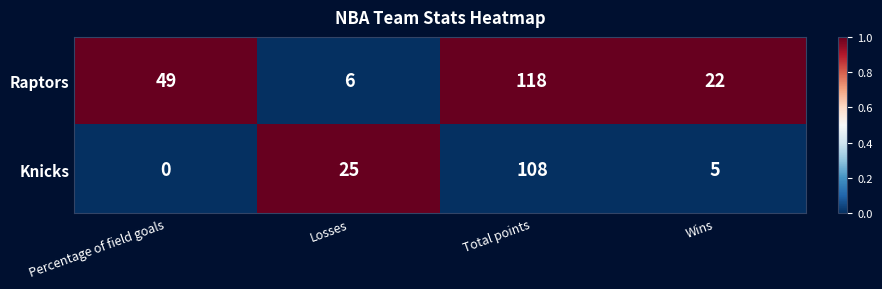

Reading left to right, transcribe all the data shown in this chart.

Raptors: 49	6	118	22
Knicks: 0	25	108	5